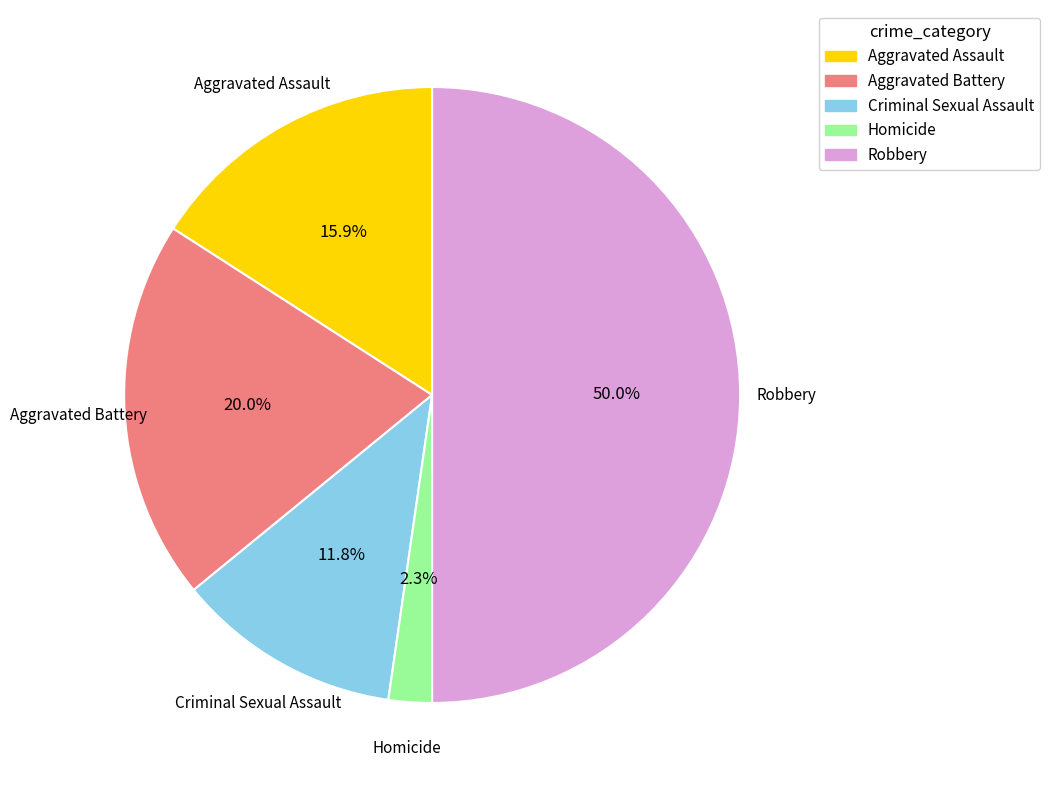

To the nearest percent, what portion does Robbery represent?

50%